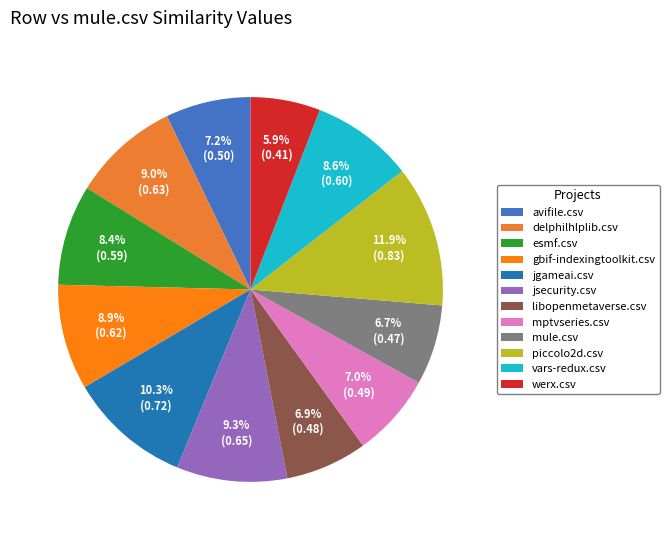

To the nearest percent, what is the combined percentage of mptvseries.csv and delphilhlplib.csv?

16%